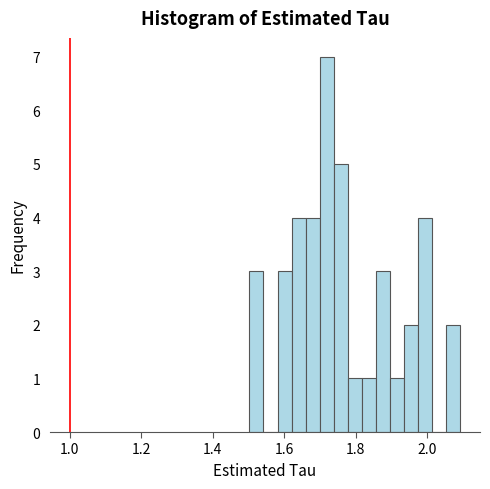

Around what value on the x-axis is the tallest bar? Give the approximate position of its centre, as read against the axis.

1.72